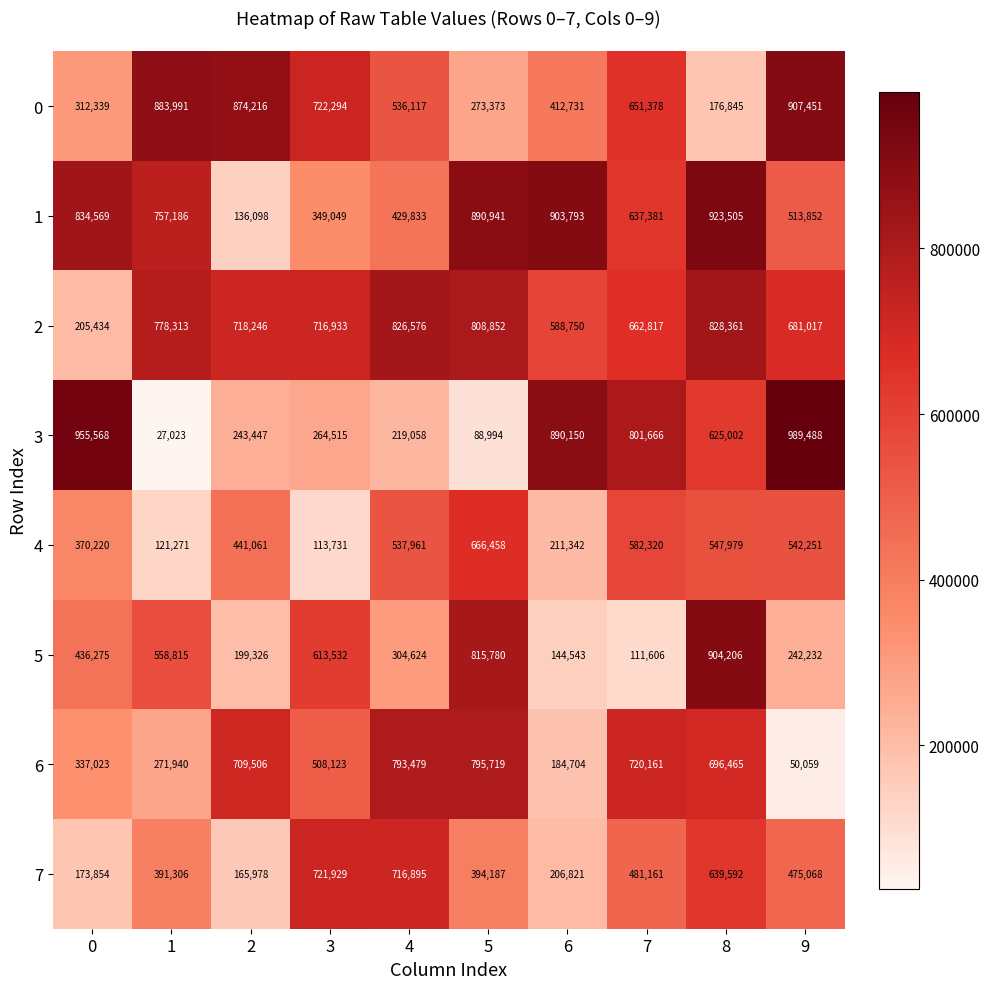

What is the difference between the maximum and minimum values in the 5 series?

792600